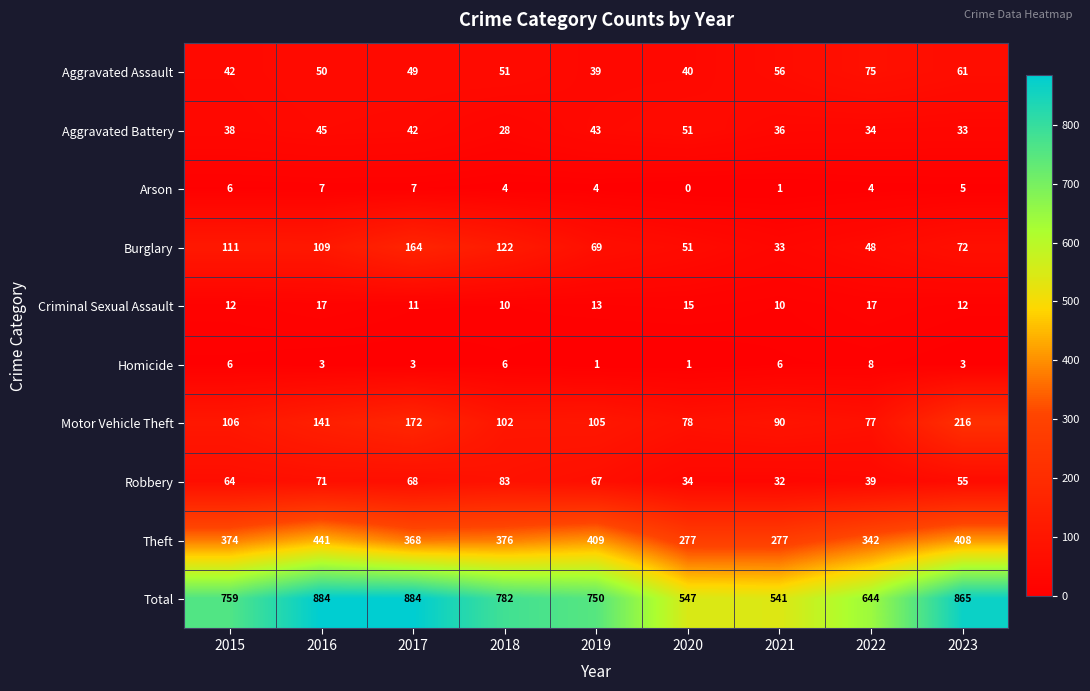

What is the average value of the Aggravated Assault series?

51